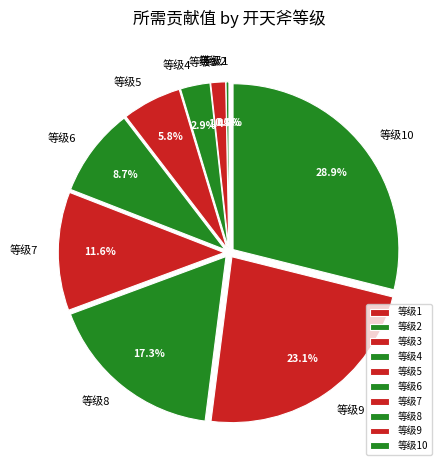

Is 等级2 the majority of the pie?

No